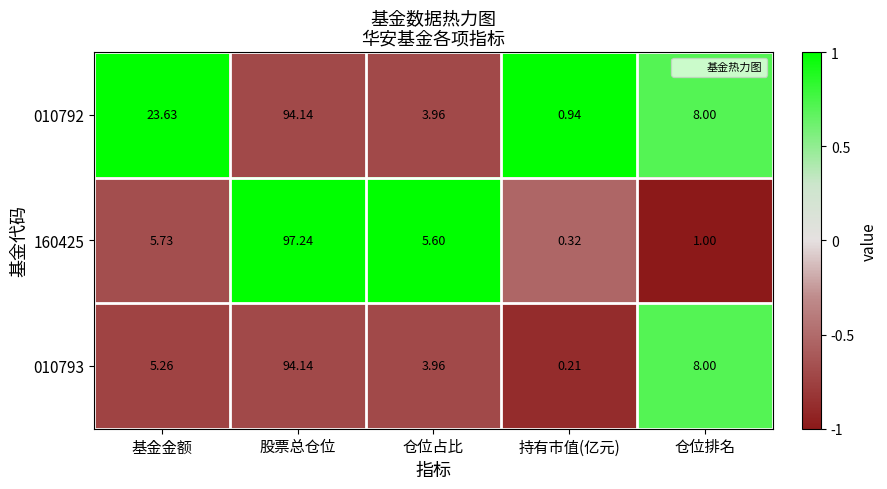

Rank the categories by 160425 value from highest to lowest.

股票总仓位, 基金金额, 仓位占比, 仓位排名, 持有市值(亿元)